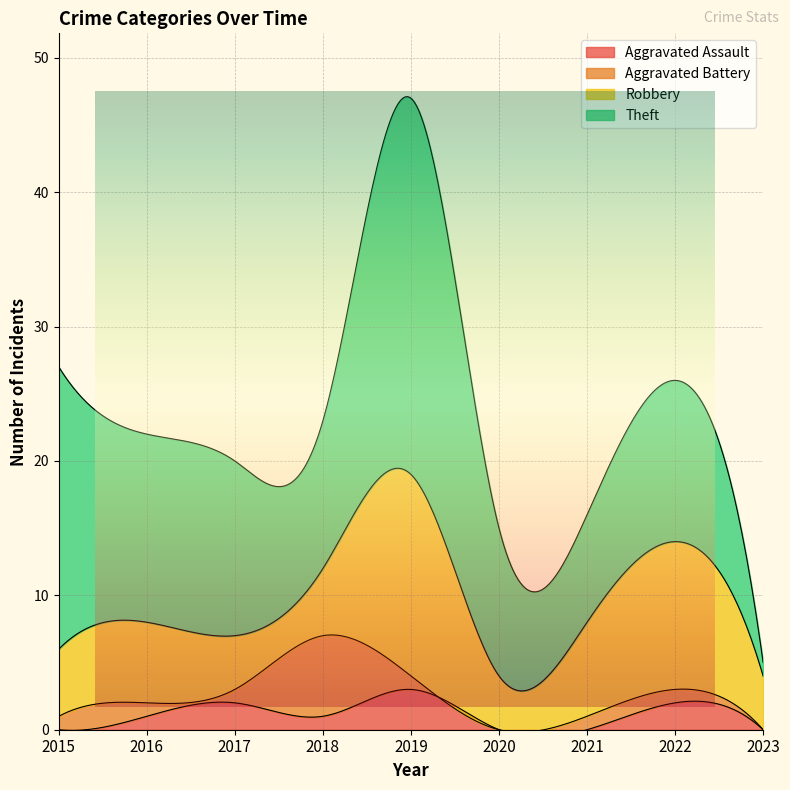

Which category has the lowest value across all series?

2015